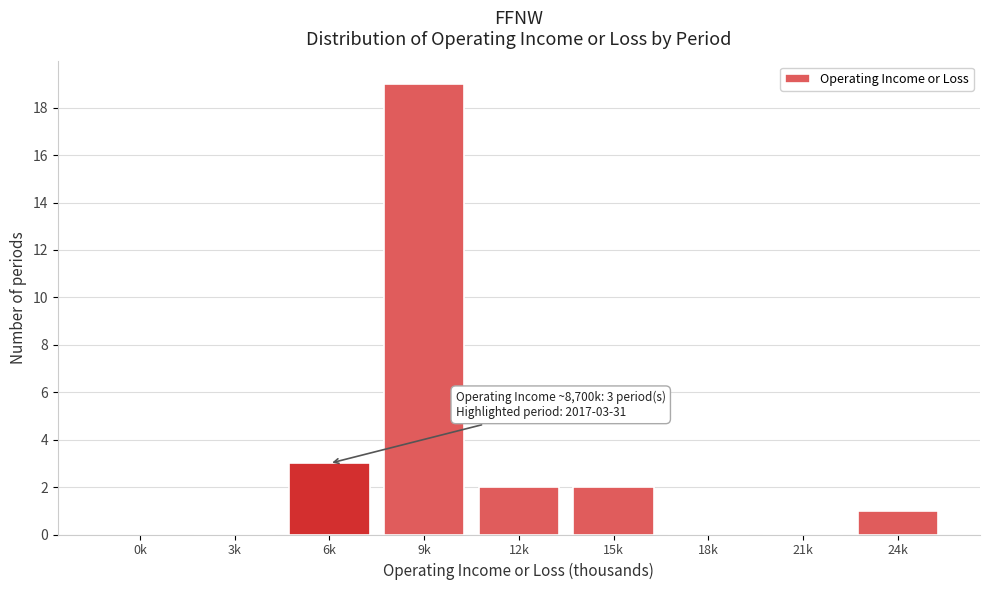

What is the change in value from 18k to 24k?

+1